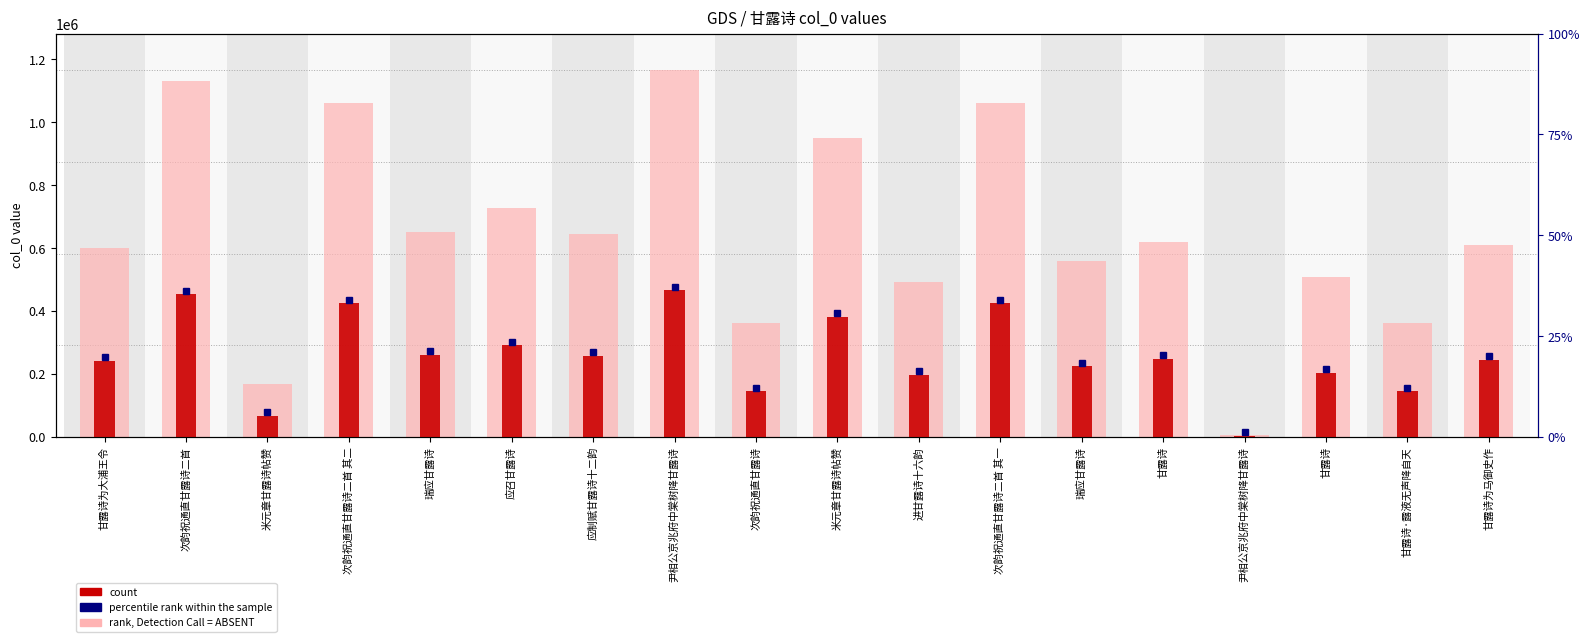

At which category does the chart reach its minimum across all series?

尹相公京兆府中棠树降甘露诗